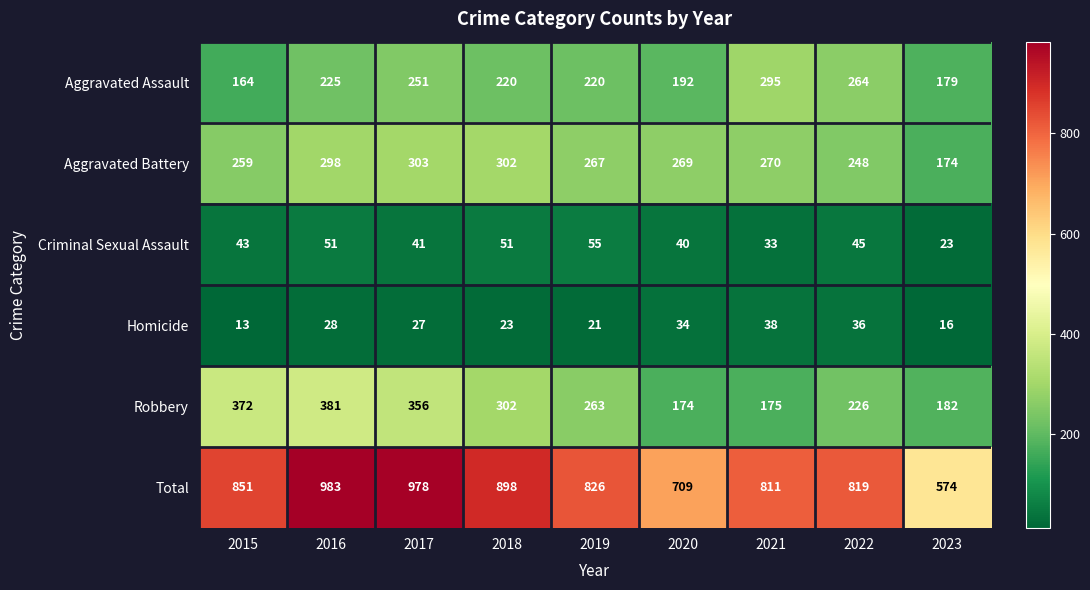

Rank the series by their maximum value, from lowest to highest.

Homicide, Criminal Sexual Assault, Aggravated Assault, Aggravated Battery, Robbery, Total